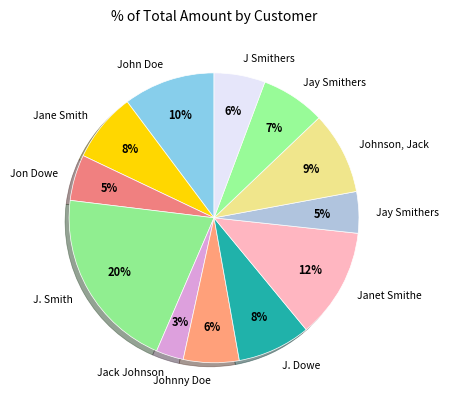

How many segments does this pie chart have?

12